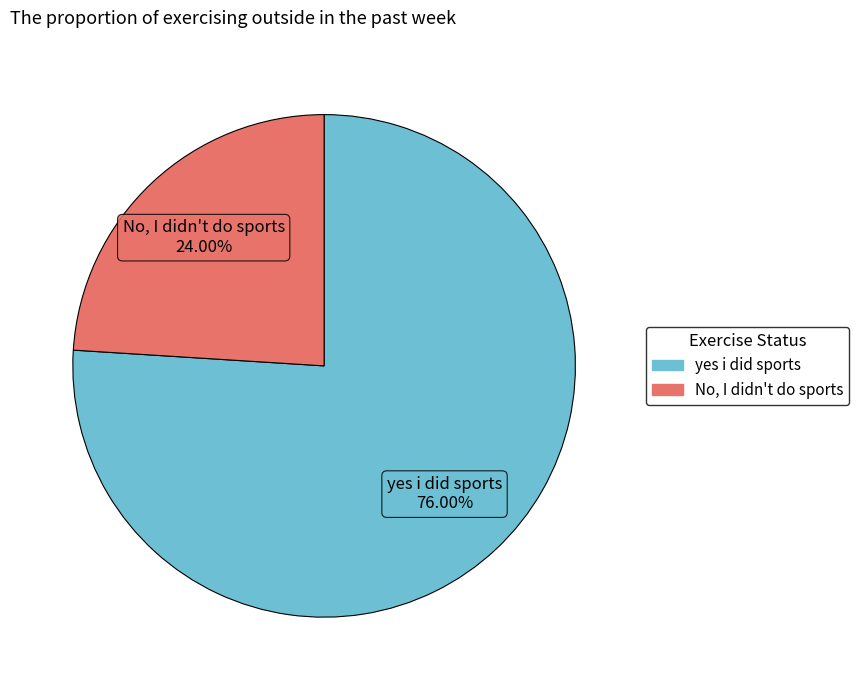

What portion of the pie excludes yes i did sports?

24.0%